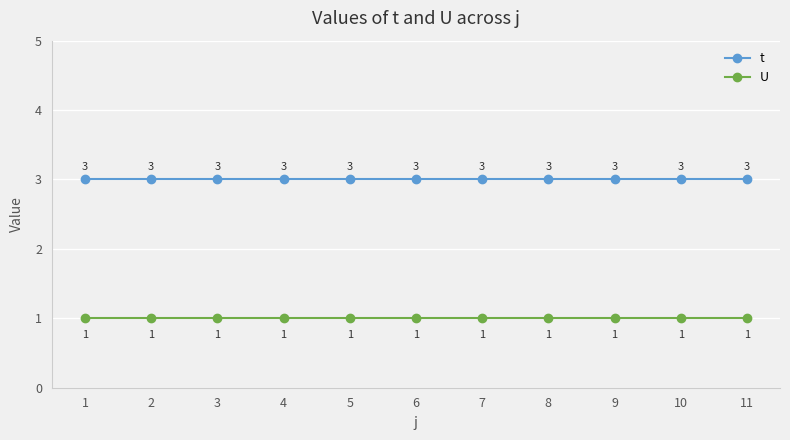

What are all the series names shown in the legend?

t, U